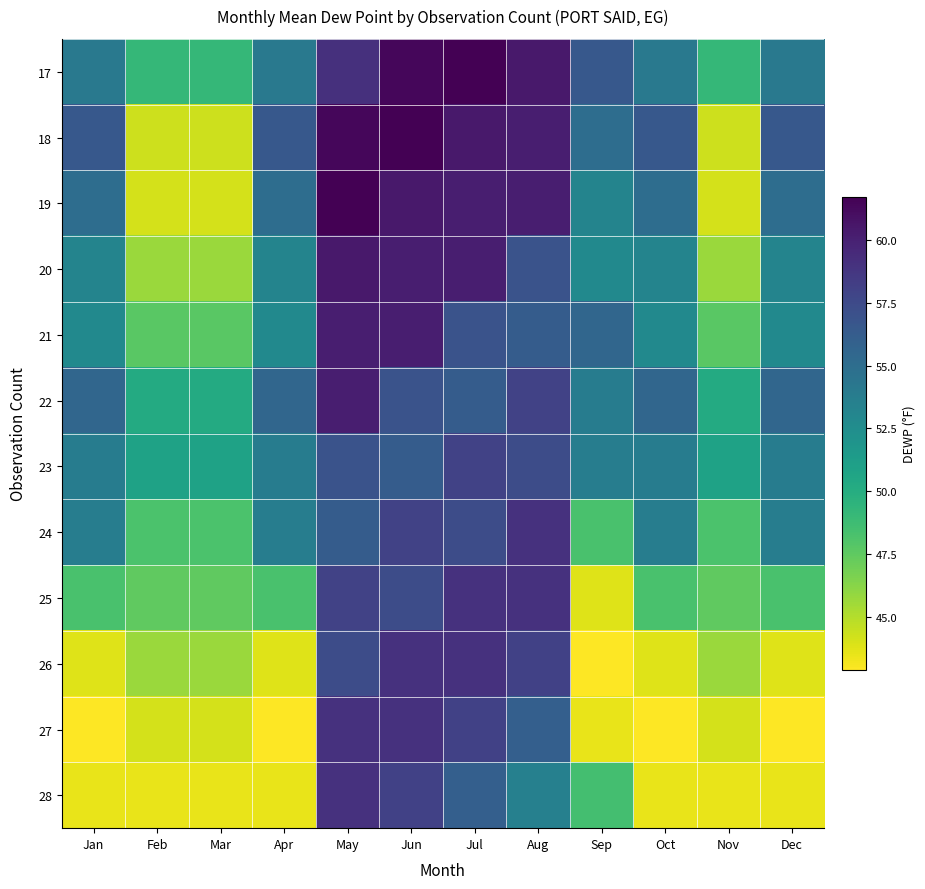

What is the total value across all series at Jun?

708.2